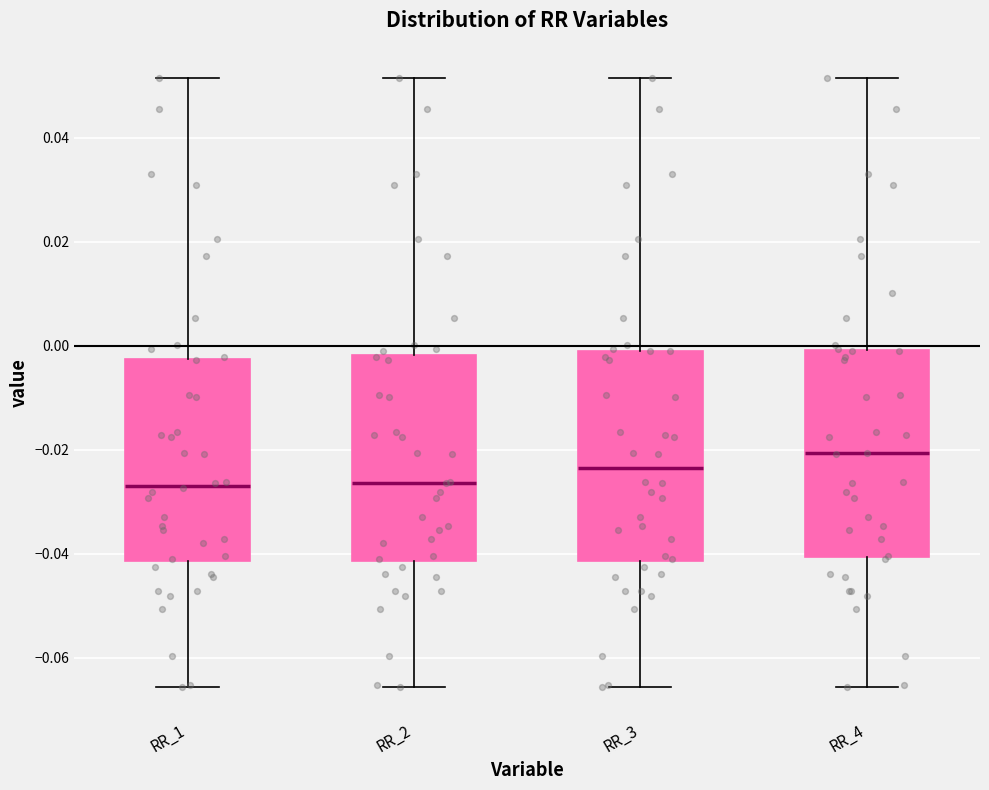

Reading left to right, transcribe this box plot: for each box, give where its median line is, the range the box spans, and where its two whiskers end, as read against the y-axis. The values are not printed on the chart, so give them approximately, as read against the axis.

RR_1: median -0.026, box -0.042 to -0.002, whiskers -0.066 to 0.052
RR_2: median -0.026, box -0.042 to -0.002, whiskers -0.066 to 0.052
RR_3: median -0.024, box -0.042 to -0.002, whiskers -0.066 to 0.052
RR_4: median -0.020, box -0.040 to 0.000, whiskers -0.066 to 0.052